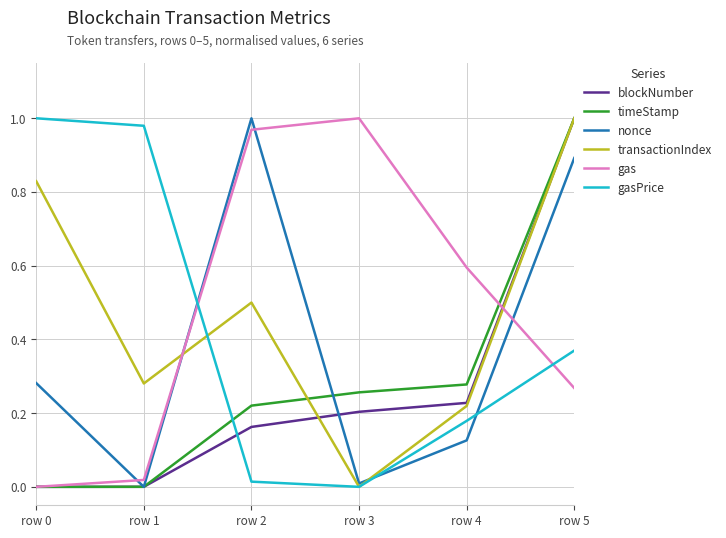

What is the sum of all transactionIndex values?

2.8